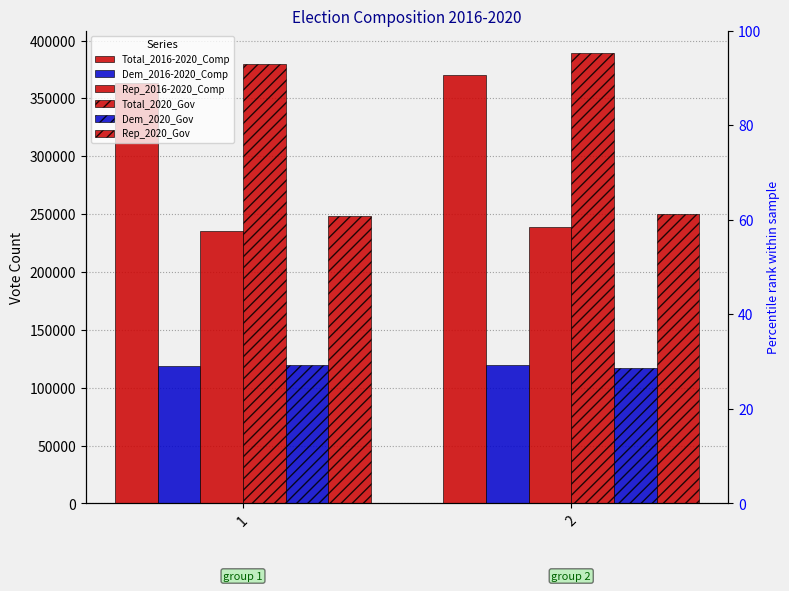

Which series has the largest total across all categories?

Total_2020_Gov